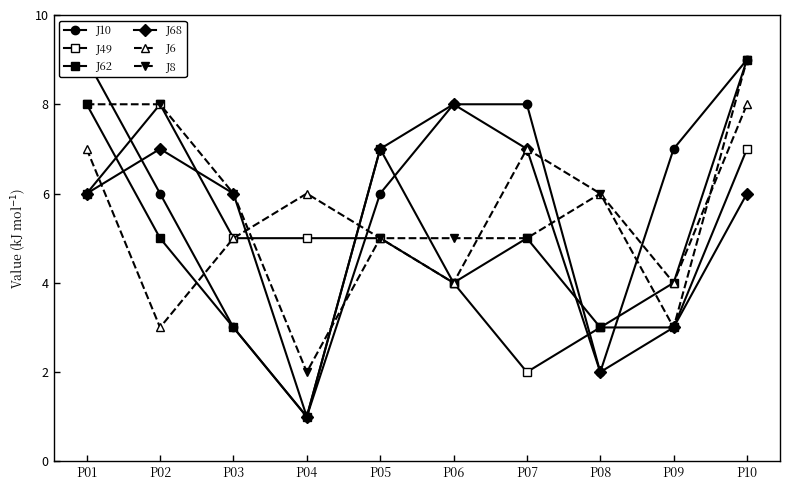

What is the minimum value for J8?

2